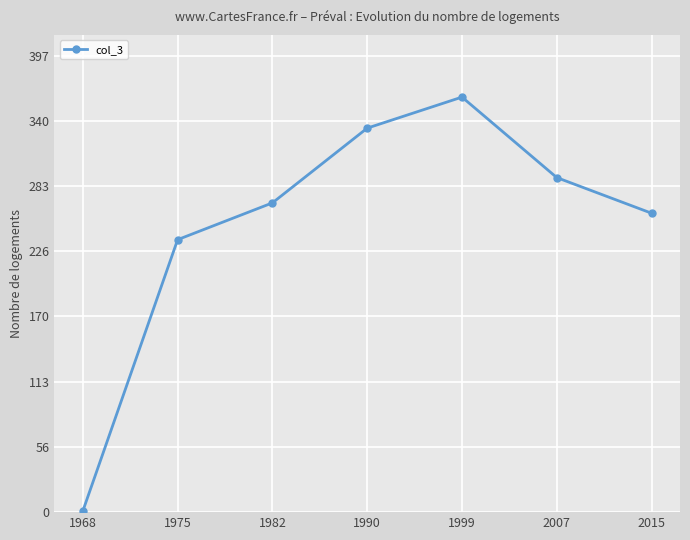

True or false: the data shows 51 at 1975.

False